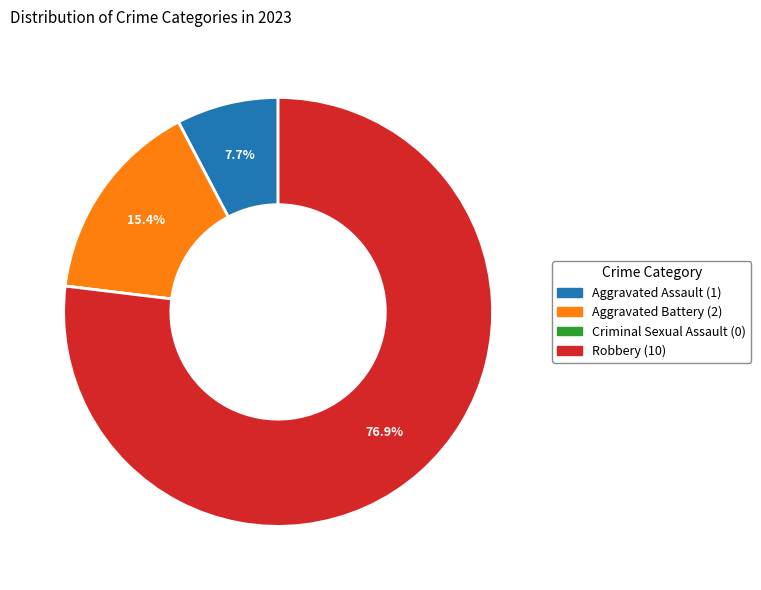

Between Robbery and Aggravated Assault, which is larger?

Robbery